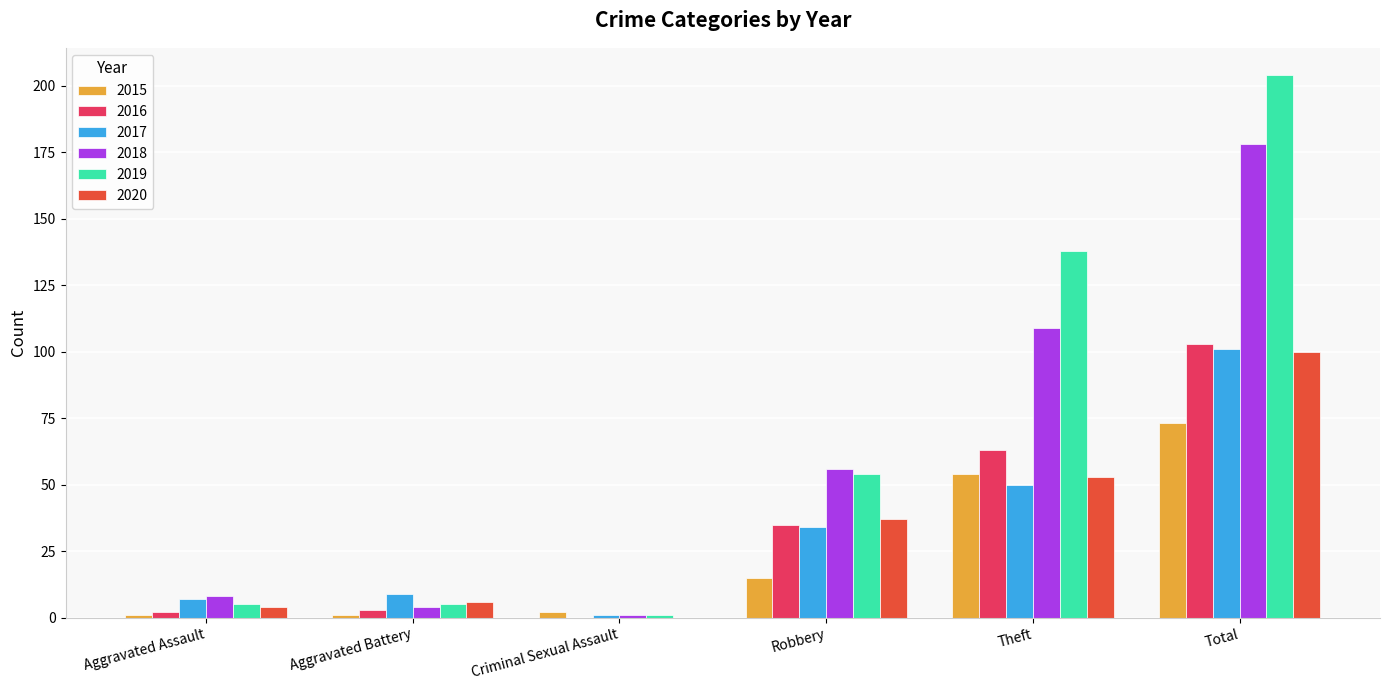

Which category has the highest value in the 2015 series?

Total